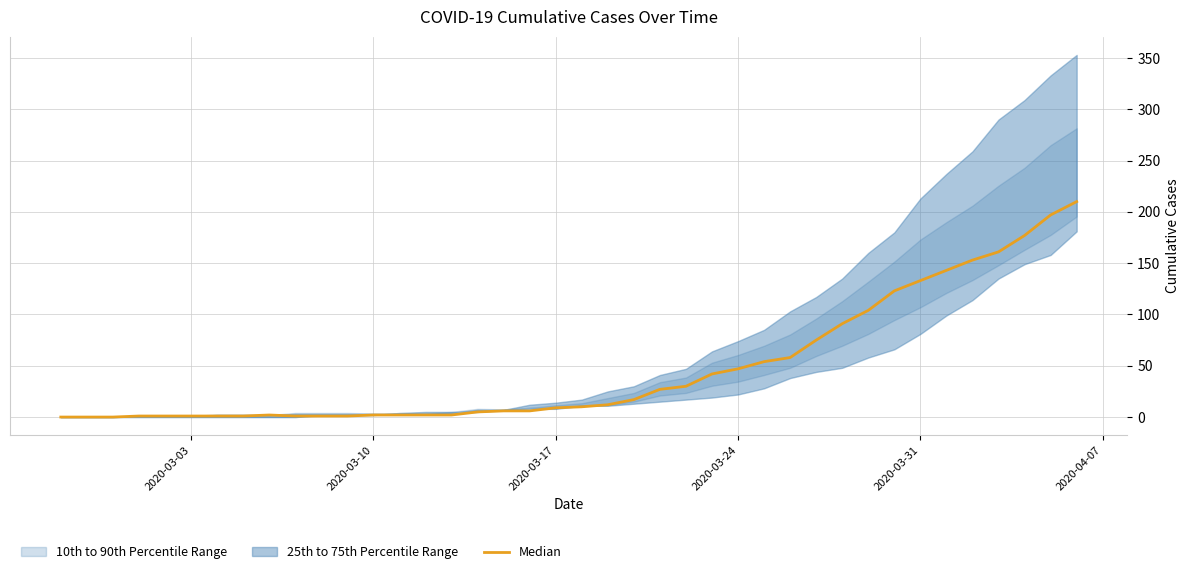

How many values are above zero?

37